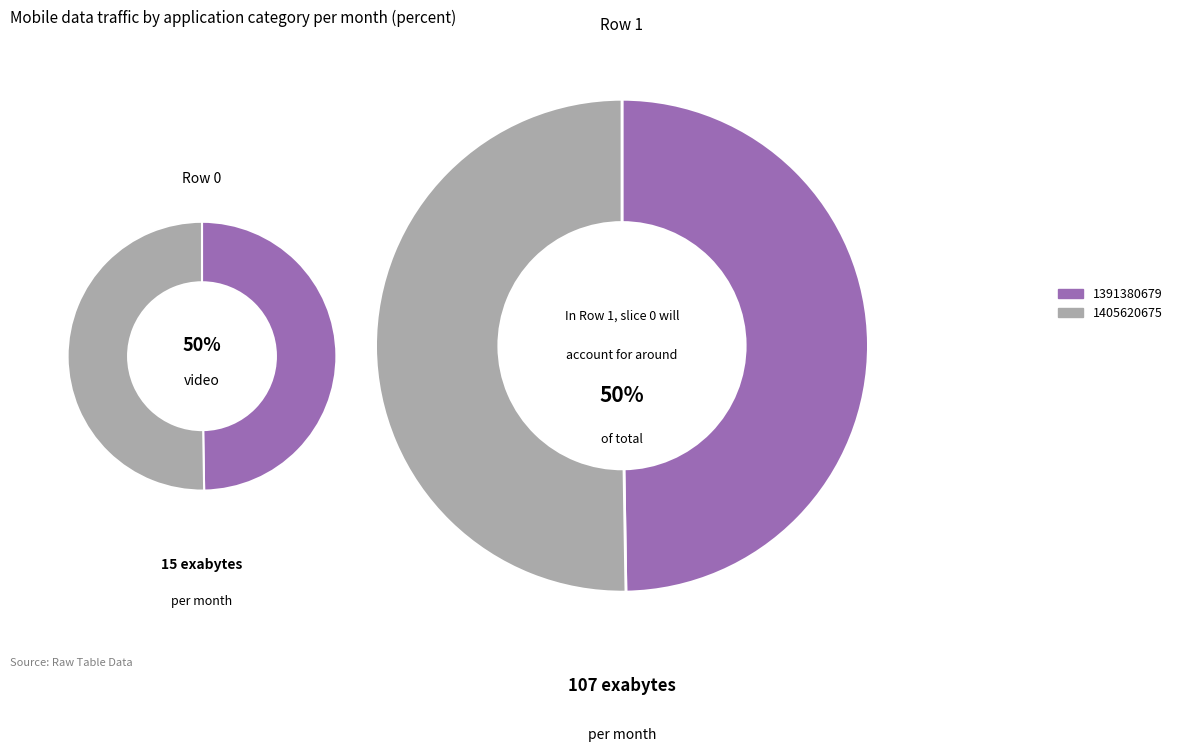

Is the sum of 1405620675 and 1391380679 greater than half?

Yes